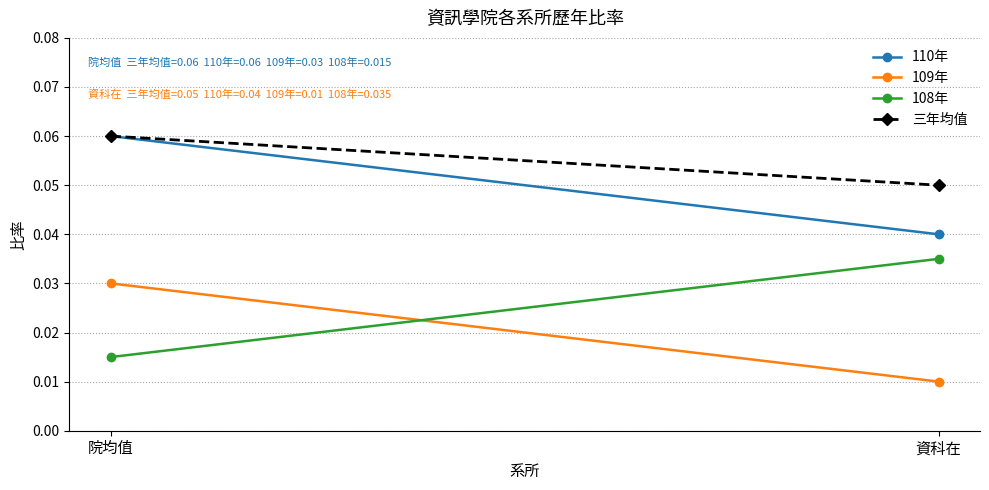

Which series has the largest total across all categories?

三年均值